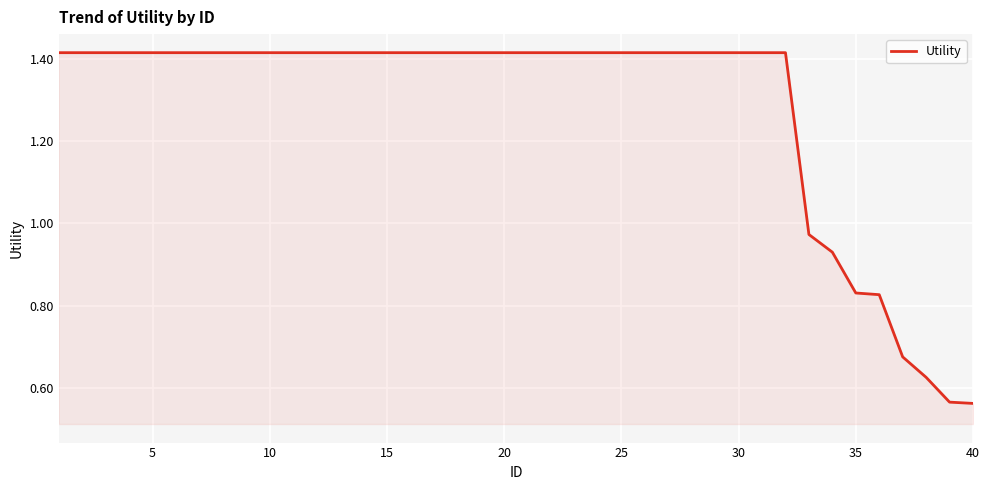

Between 30 and 35, which is larger?

30